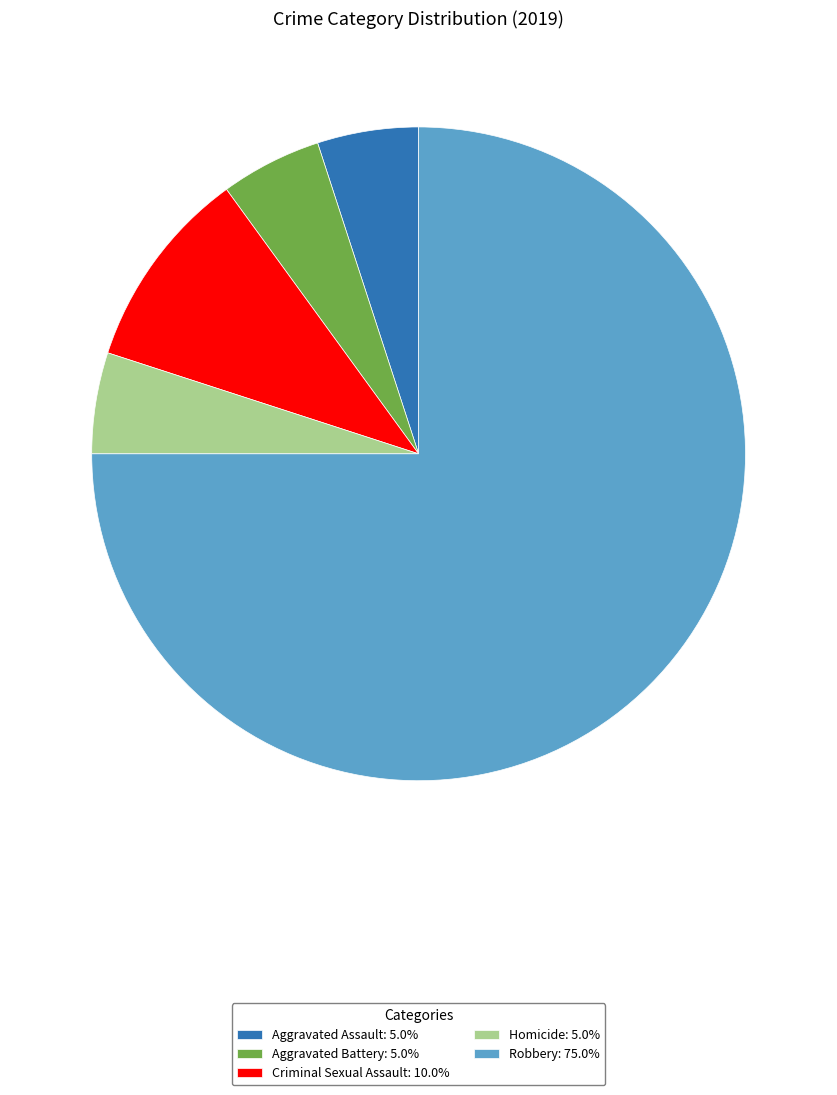

Approximately how many times larger is the value at Aggravated Battery: 5.0% compared to Criminal Sexual Assault: 10.0%?

0.5